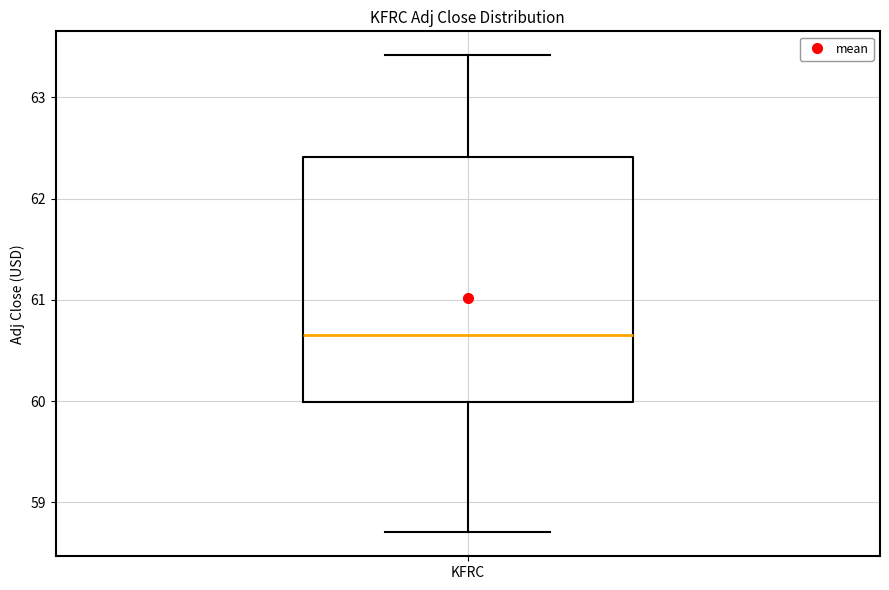

Transcribe this box plot: give where the median line is, the range the box spans, and where the two whiskers end, as read against the y-axis. The values are not printed on the chart, so give them approximately, as read against the axis.

median 60.7, box 60.0 to 62.4, whiskers 58.7 to 63.4